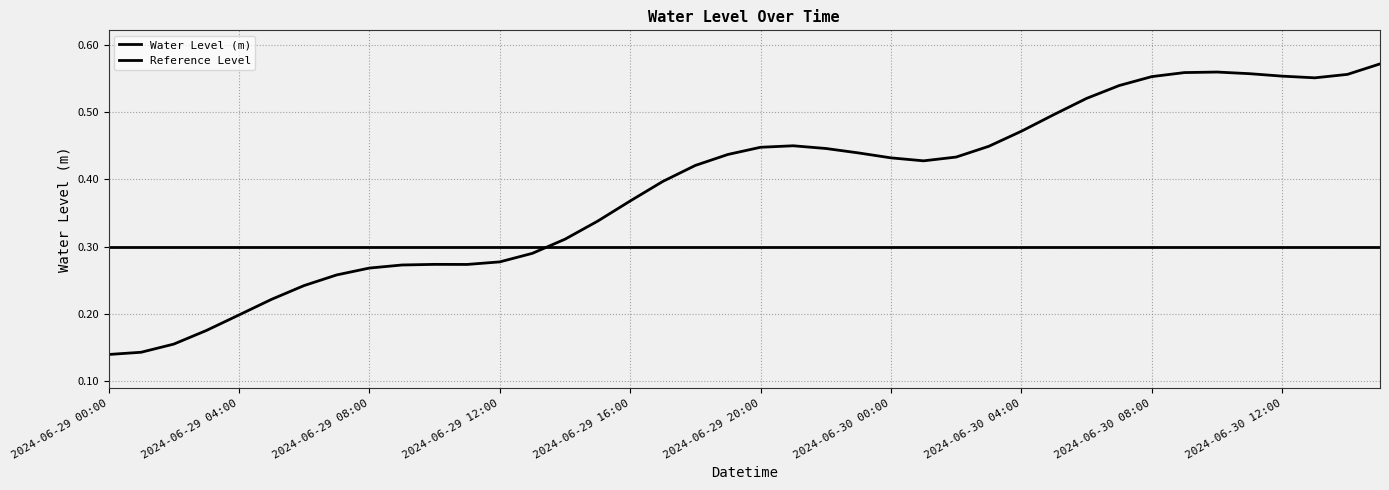

What is the difference between the values at 2024-06-29 22:00 and 2024-06-30 14:00?

0.1